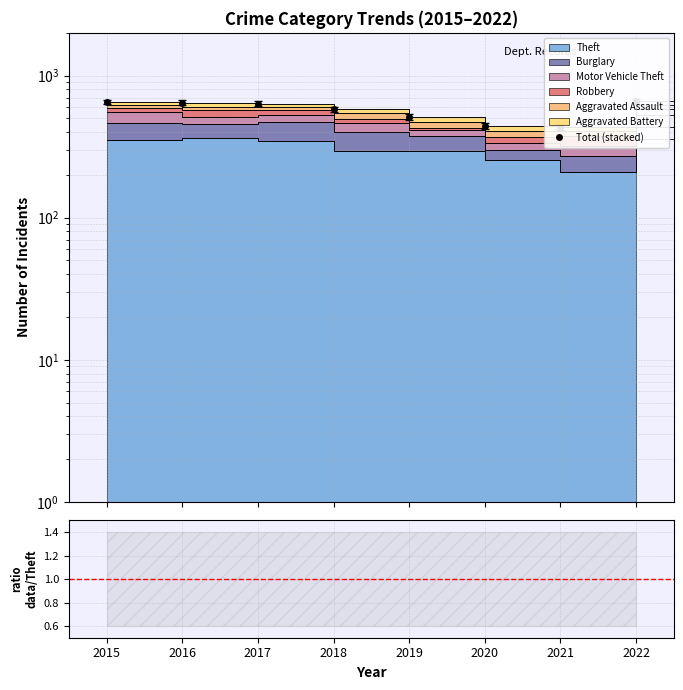

Which series has the largest total across all categories?

Total (stacked)